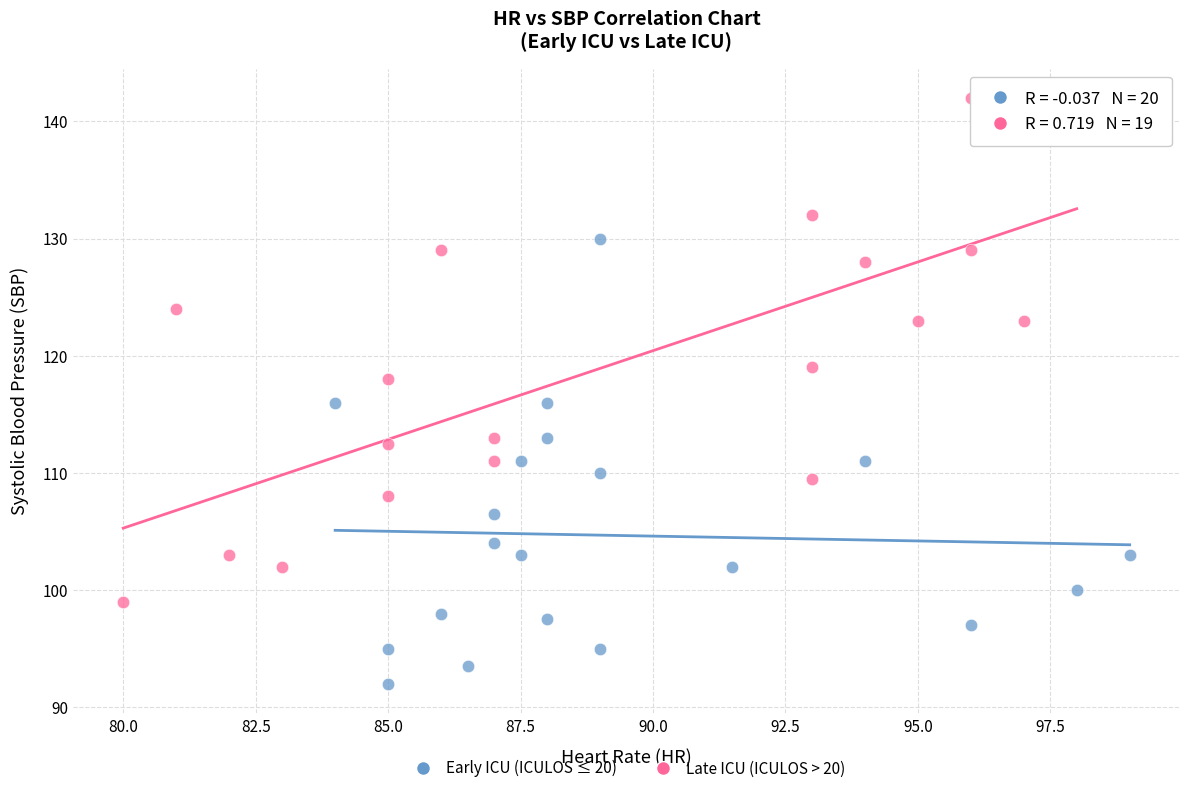

Which series contains the lowest Y value?

Early ICU (ICULOS ≤ 20)